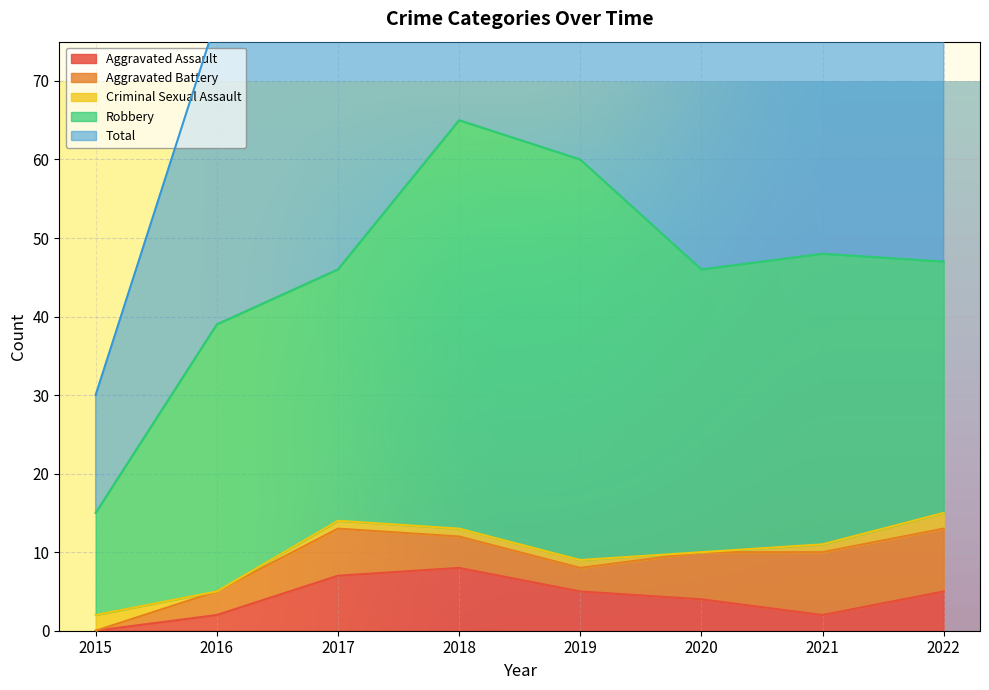

At 2016, list the series in order from largest to smallest.

Total, Robbery, Aggravated Battery, Aggravated Assault, Criminal Sexual Assault